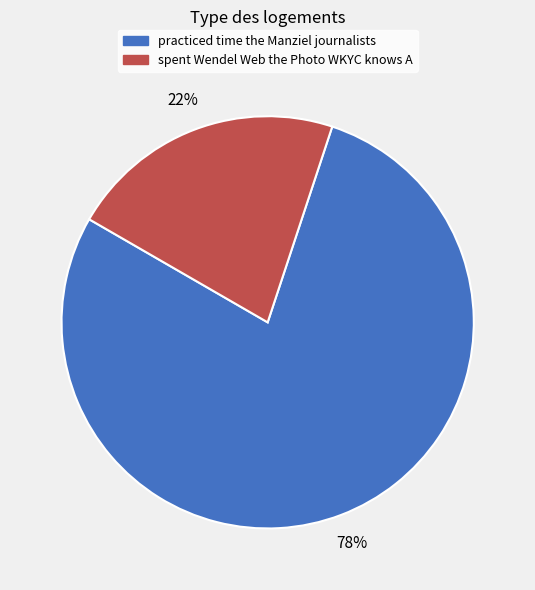

Is there a majority slice in this chart?

Yes